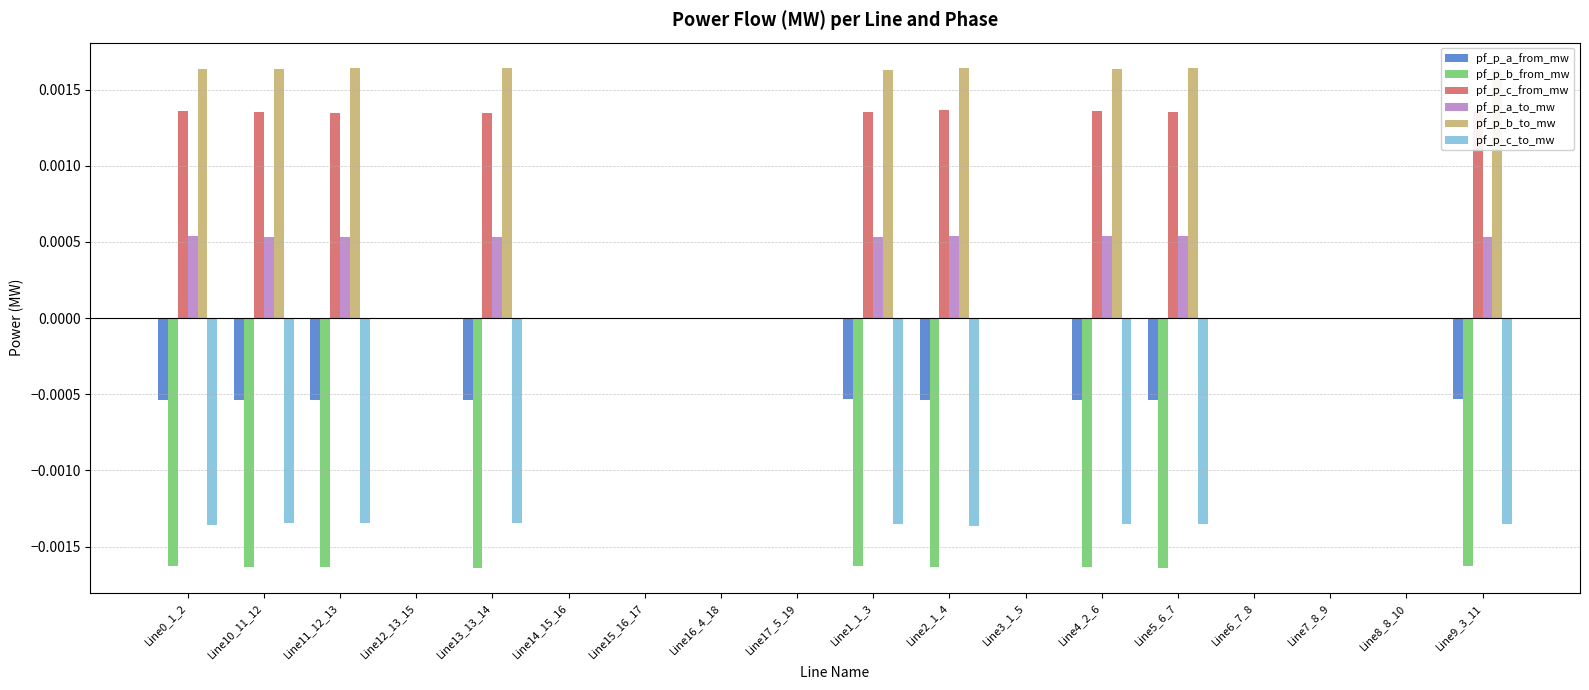

What are all the series names shown in the legend?

pf_p_a_from_mw, pf_p_b_from_mw, pf_p_c_from_mw, pf_p_a_to_mw, pf_p_b_to_mw, pf_p_c_to_mw